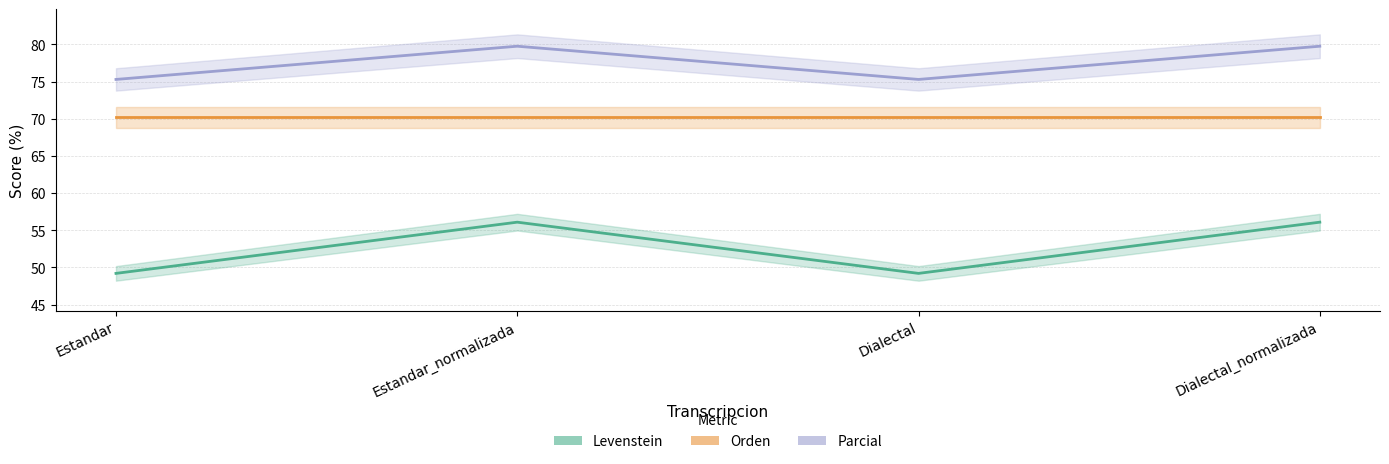

List the labels in order of Orden value, largest first.

Estandar, Estandar_normalizada, Dialectal, Dialectal_normalizada